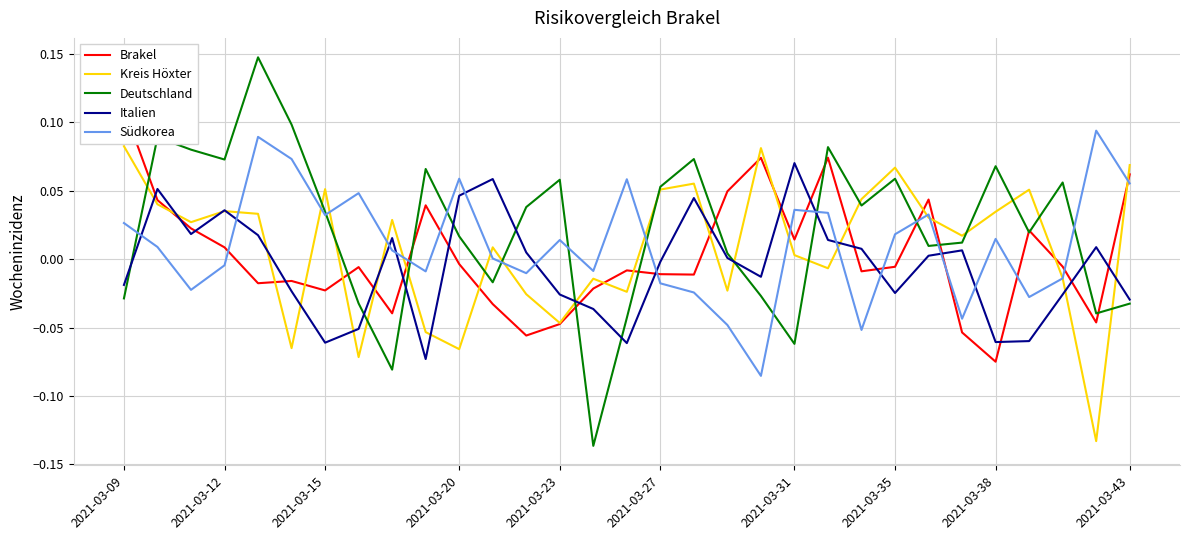

Is the value of Südkorea at 20 greater than the value of Italien at 18?

Yes